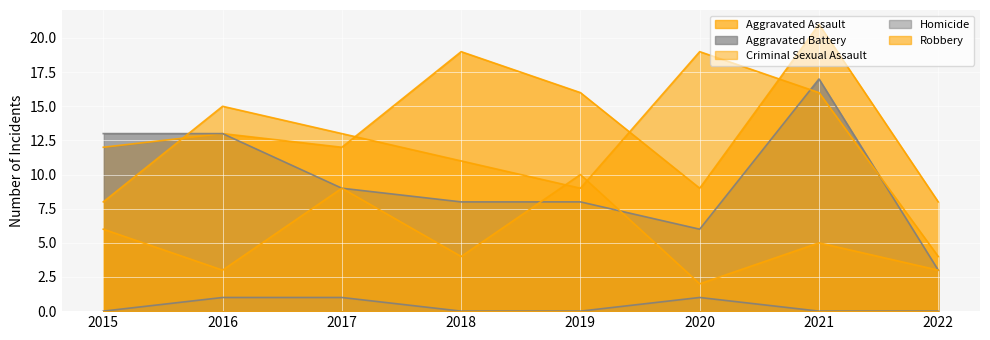

Reading left to right, list all the values displayed in this chart.

Aggravated Assault: 2015=12	2016=13	2017=12	2018=19	2019=16	2020=9	2021=21	2022=8
Aggravated Battery: 2015=13	2016=13	2017=9	2018=8	2019=8	2020=6	2021=17	2022=3
Criminal Sexual Assault: 2015=6	2016=3	2017=9	2018=4	2019=10	2020=2	2021=5	2022=3
Homicide: 2015=0	2016=1	2017=1	2018=0	2019=0	2020=1	2021=0	2022=0
Robbery: 2015=8	2016=15	2017=13	2018=11	2019=9	2020=19	2021=16	2022=4